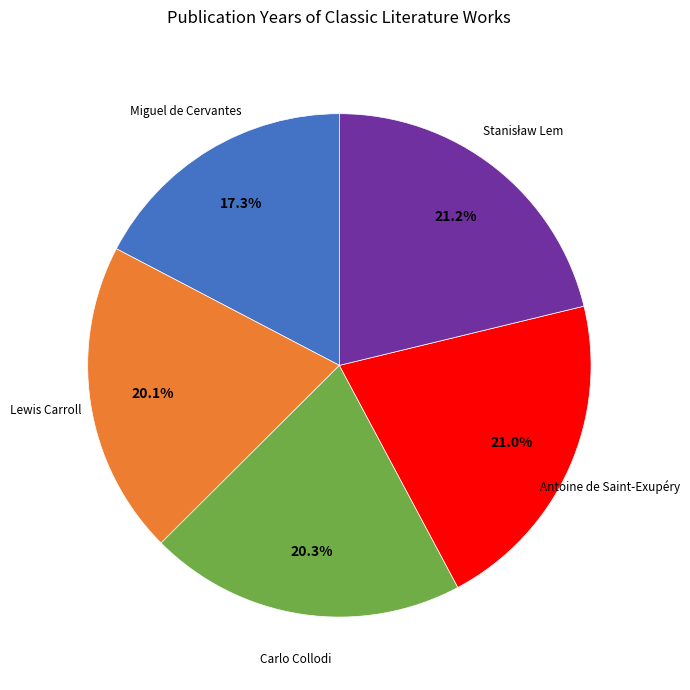

What portion of the pie excludes Antoine de Saint-Exupéry?

79.0%